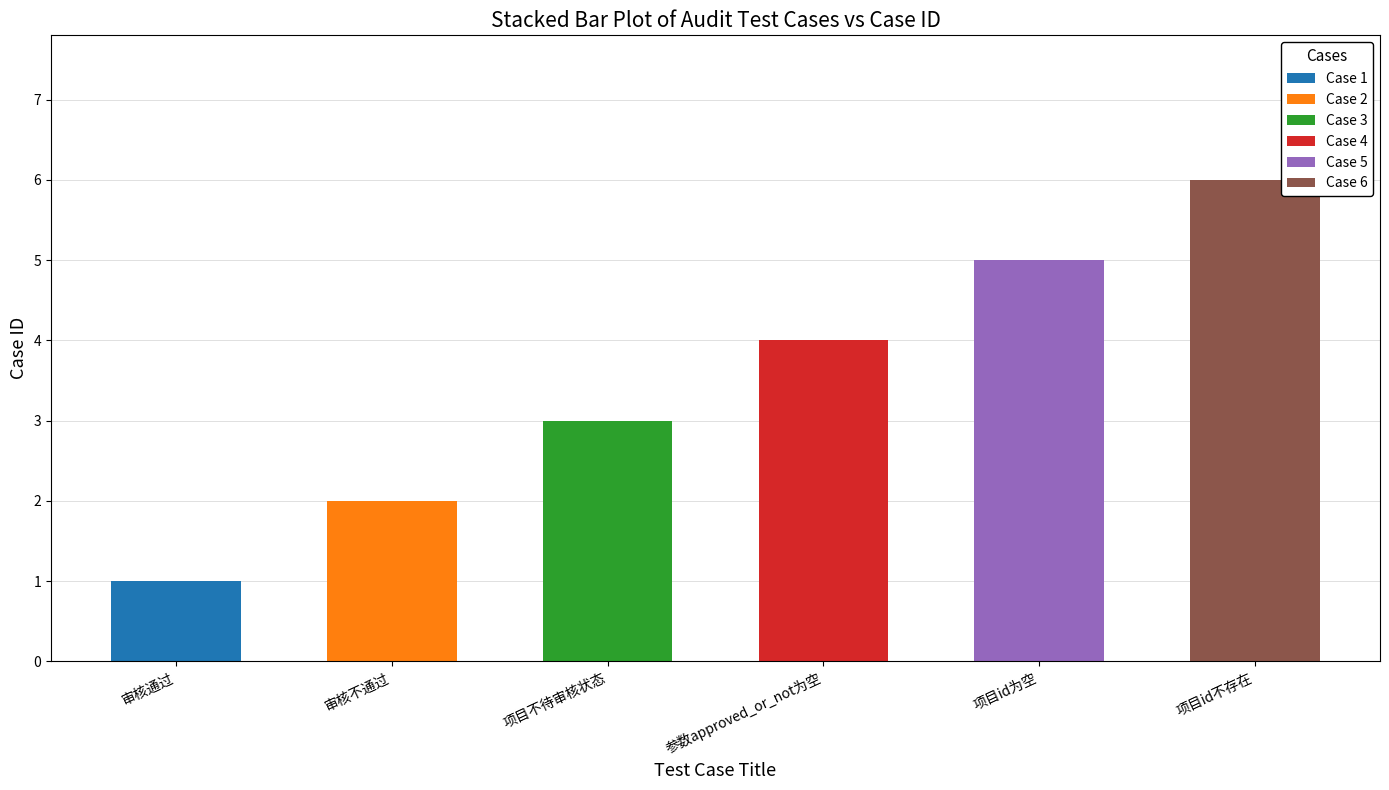

The Case 1 series shows 0 at 审核通过. True or false?

False